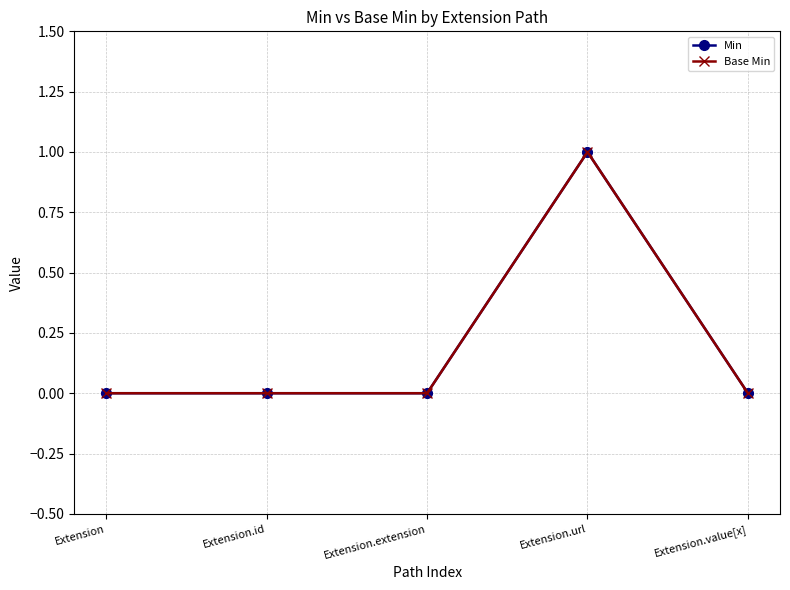

What is the maximum value for Min?

1